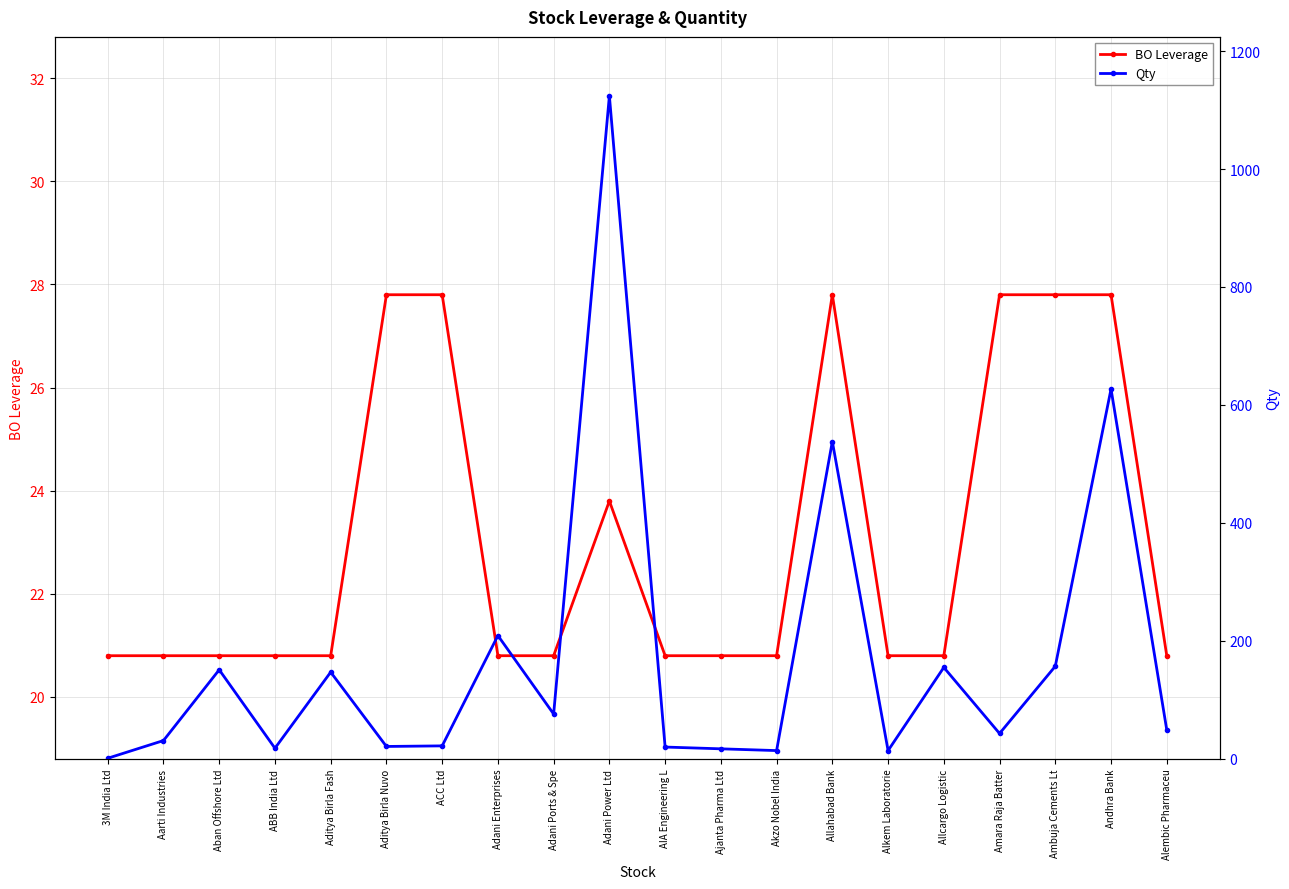

What is the difference between the highest and lowest values at Allahabad Bank?

510.2